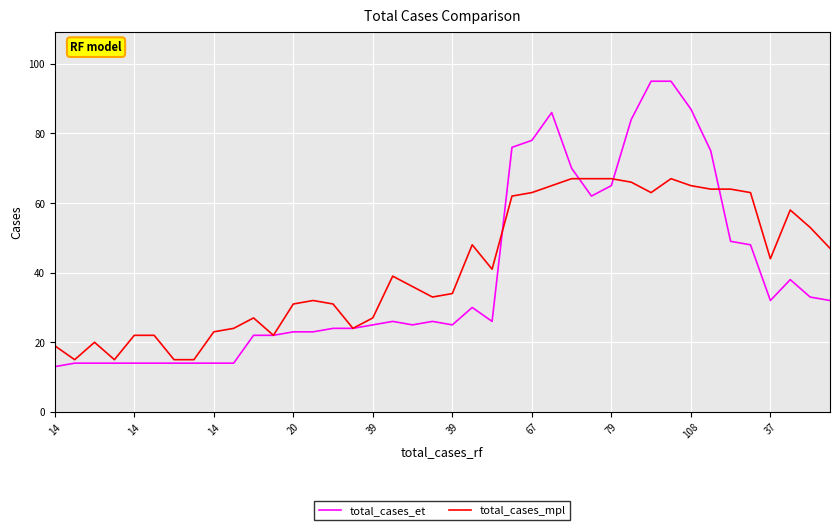

What is the minimum value shown in the chart?

13